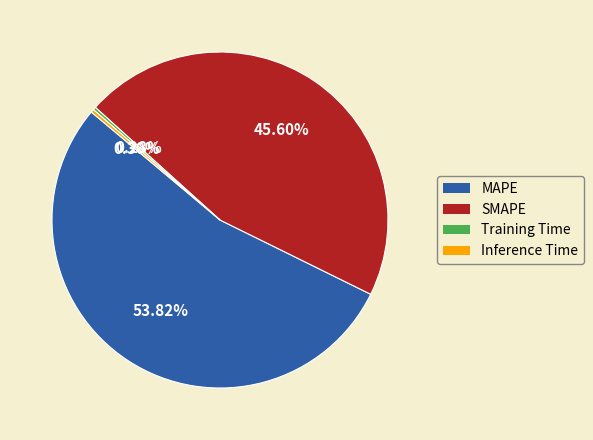

How many slices are in this pie chart?

4